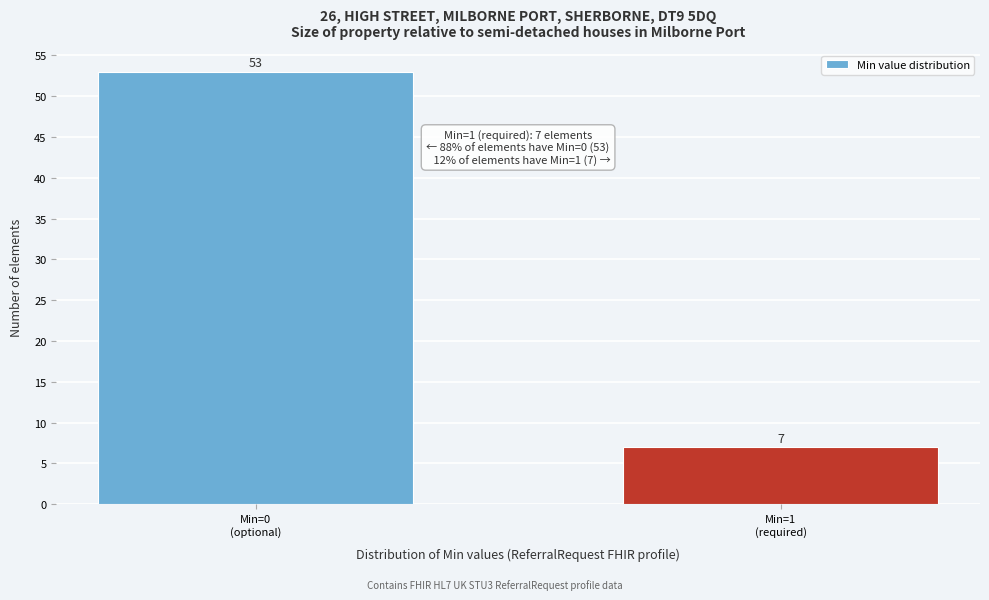

Reading left to right, transcribe all the data shown in this chart.

53	7